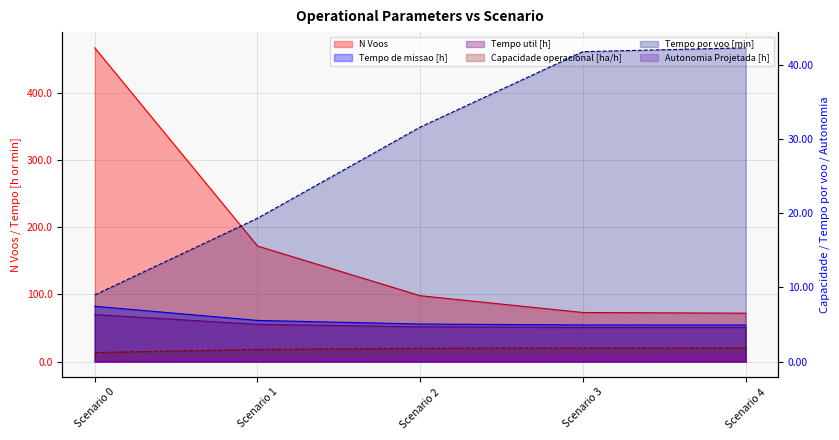

Which has a higher value, Scenario 1 or Scenario 4?

Scenario 1